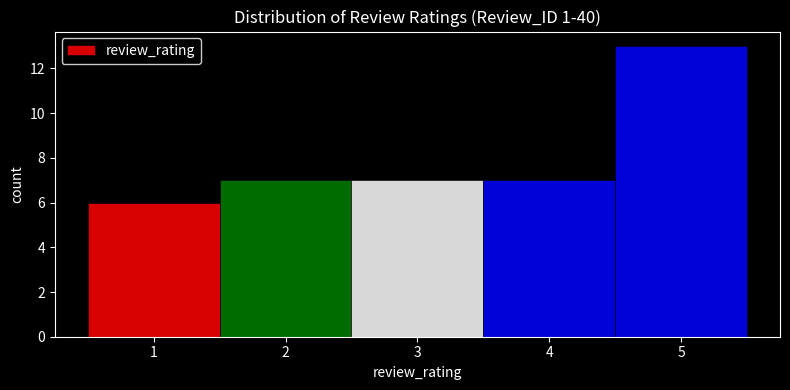

What is the height of the bar covering 2.5 to 3.5 on the x-axis? The values are not printed on the chart, so give them approximately, as read against the axis.

7